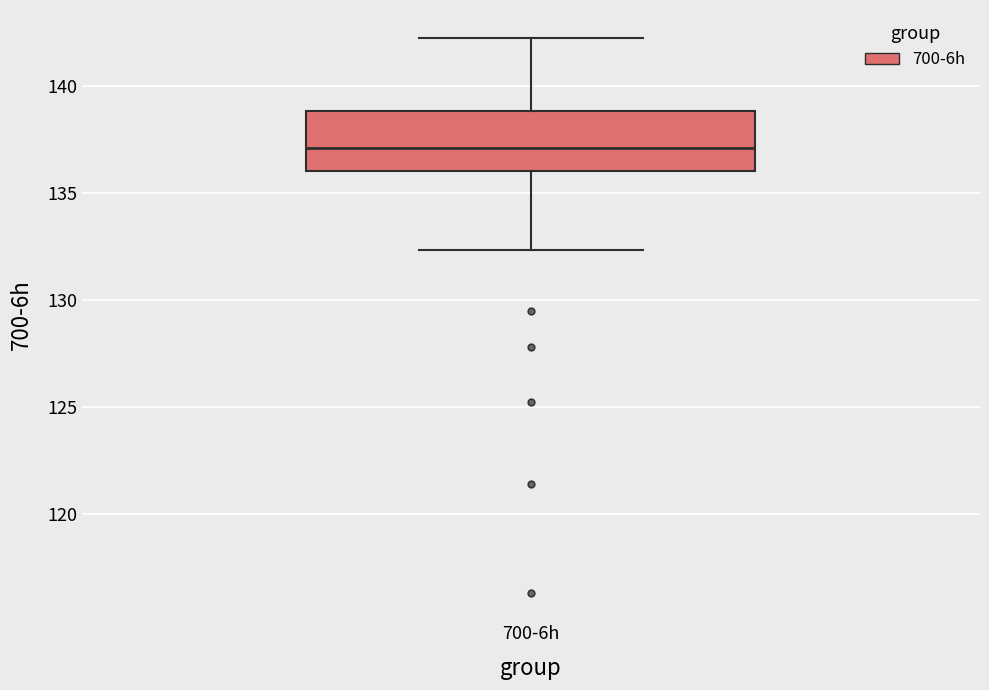

Transcribe this box plot: give where the median line is, the range the box spans, and where the two whiskers end, as read against the y-axis. The values are not printed on the chart, so give them approximately, as read against the axis.

median 137.0, box 136.0 to 139.0, whiskers 132.5 to 142.5